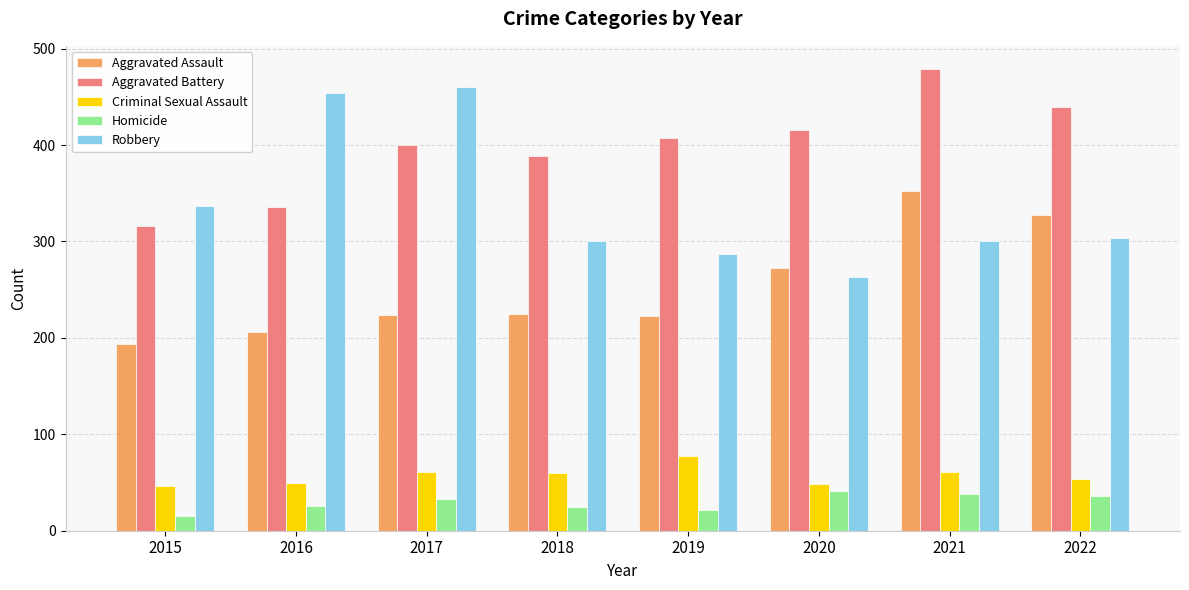

Between 2015 and 2018, which series saw the biggest shift?

Aggravated Battery